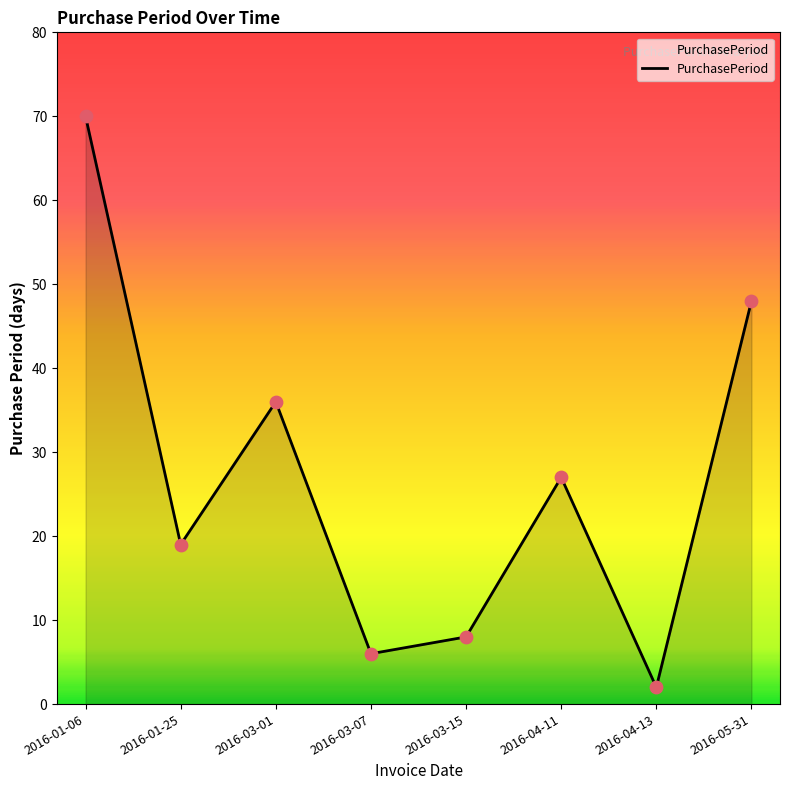

Between 2016-03-07 and 2016-01-25, which is larger?

2016-01-25